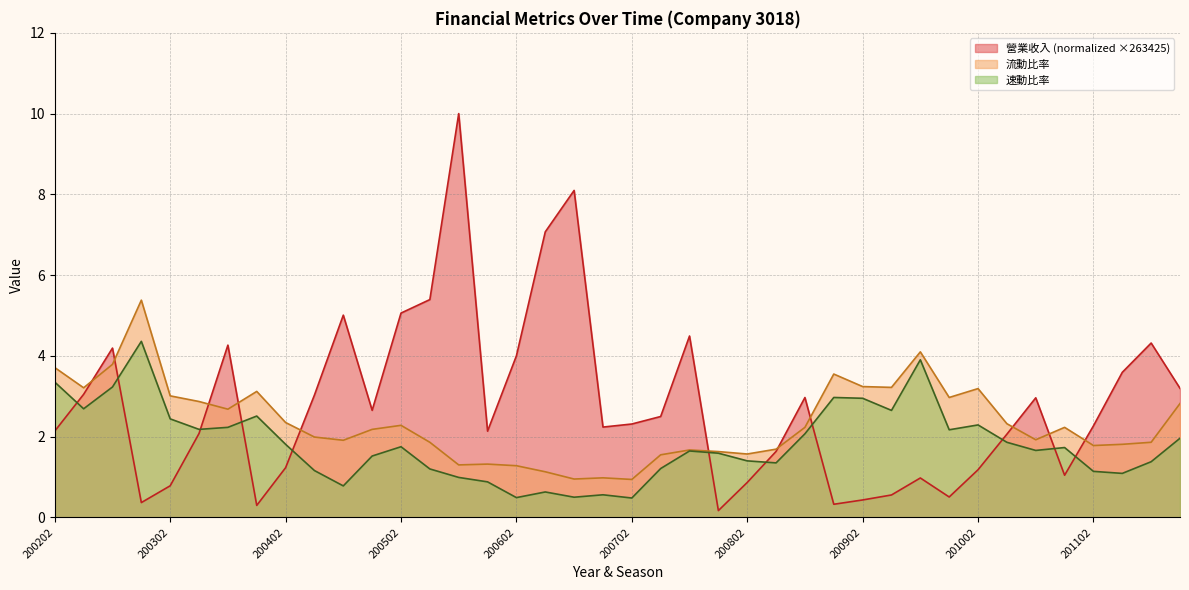

At which category does the chart reach its minimum across all series?

200801